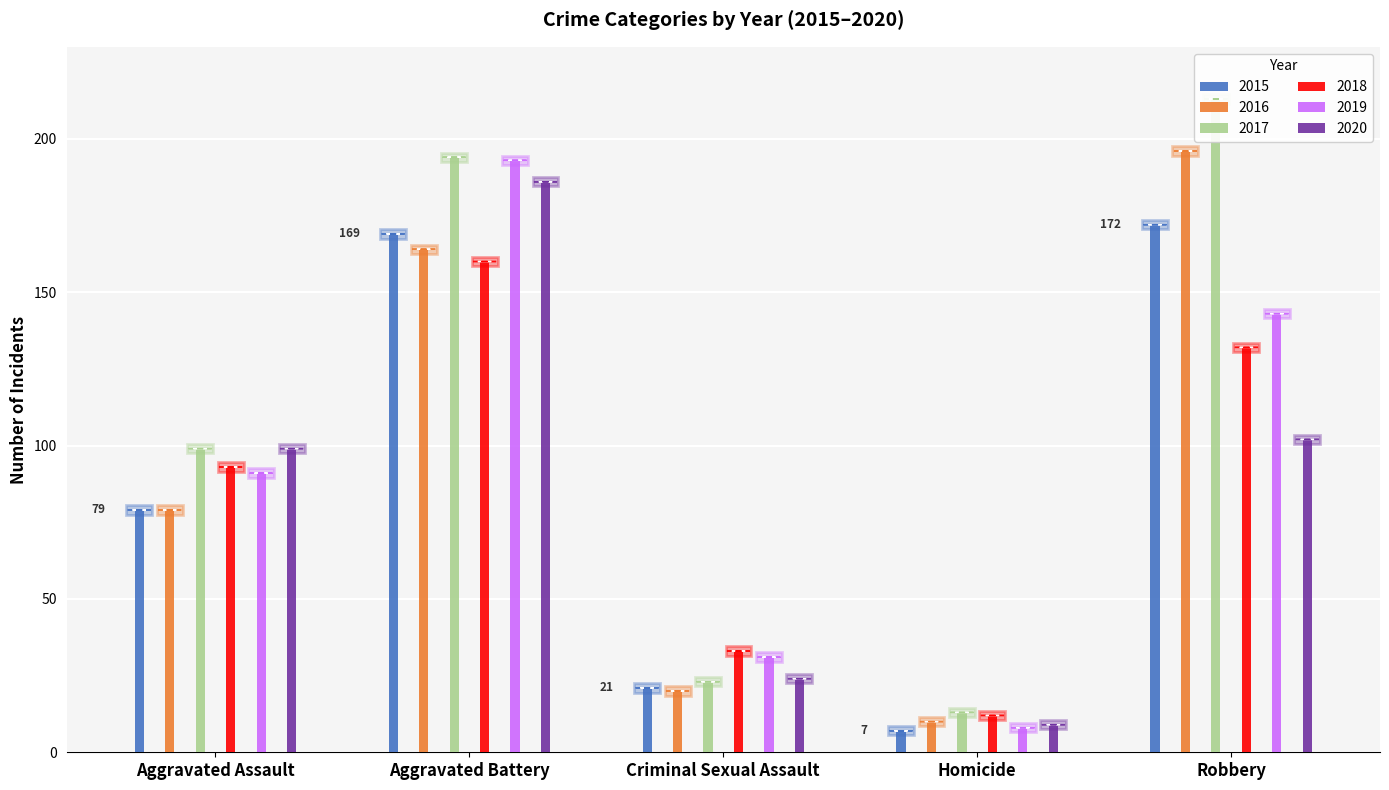

What is the minimum value shown in the chart?

7